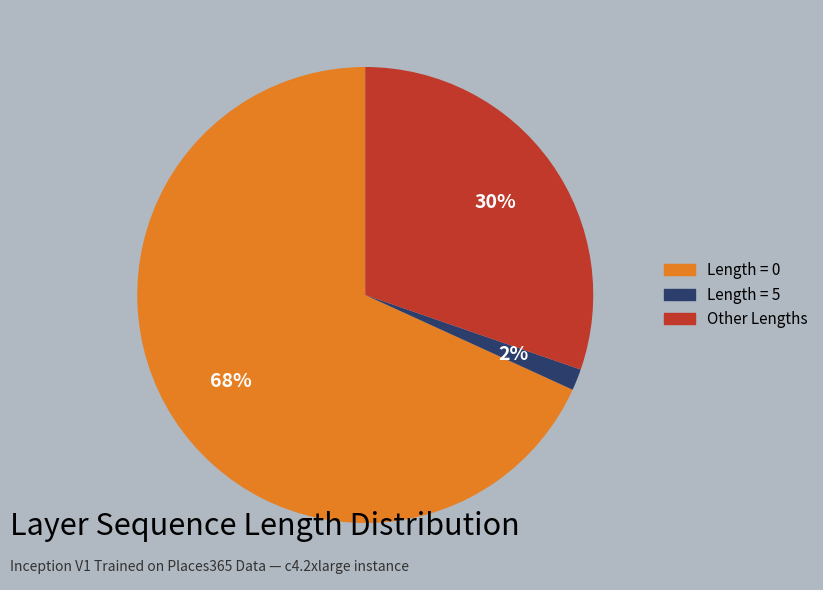

To the nearest percent, what is the average slice percentage?

33%